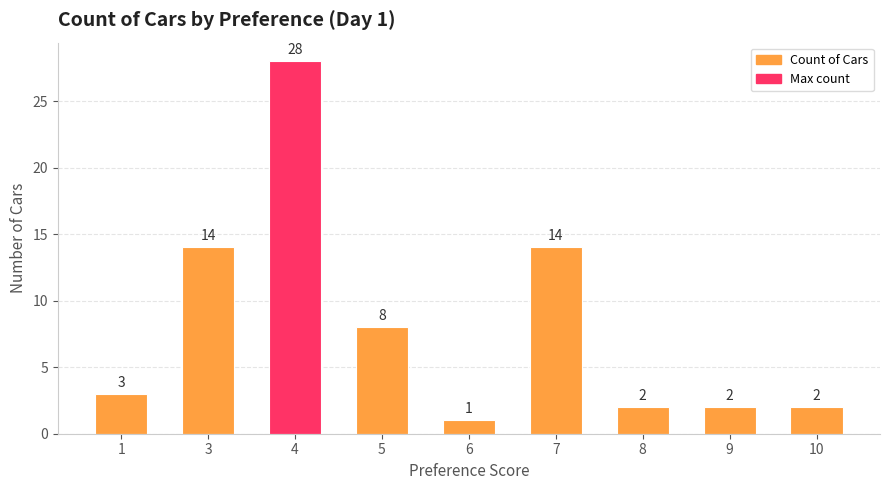

Reading right to left, transcribe all the data shown in this chart.

2	2	2	14	1	8	28	14	3